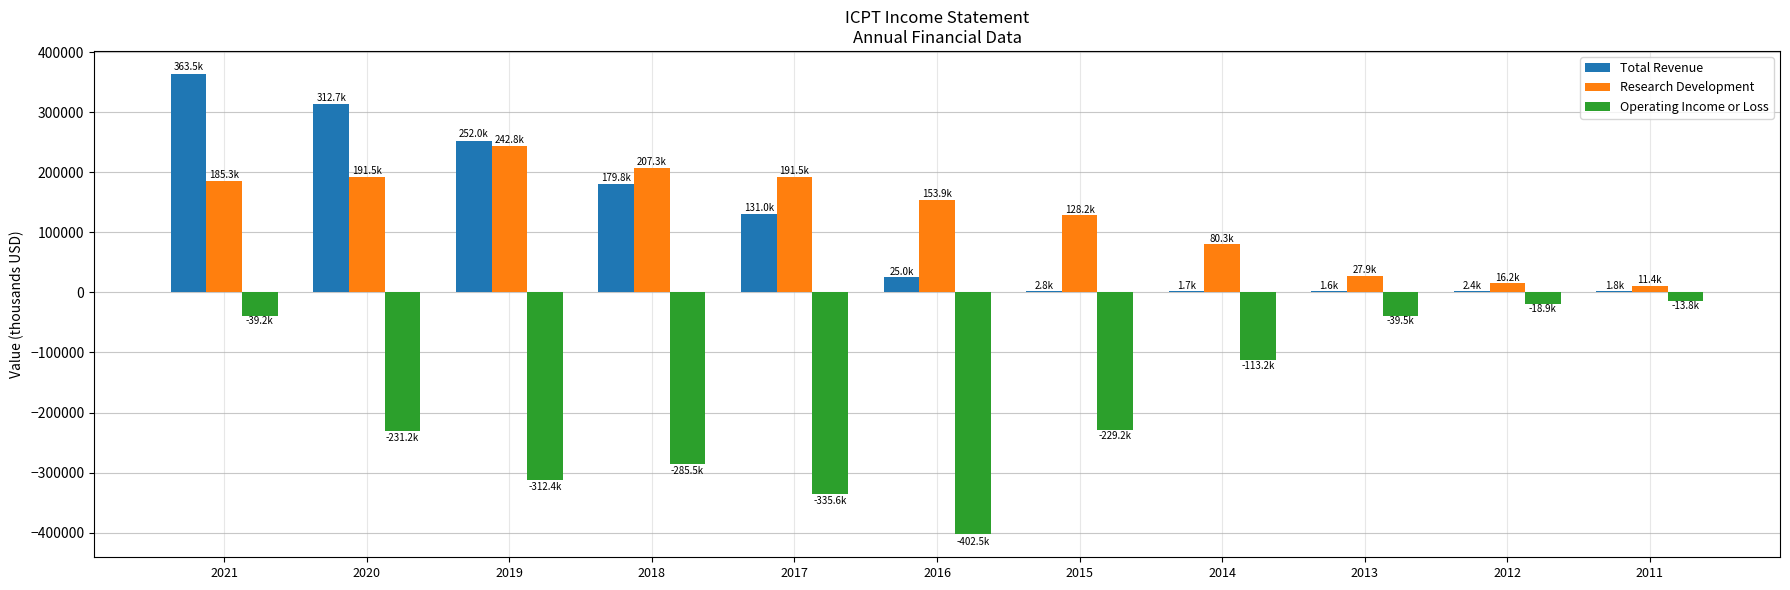

Are the bars horizontal?

No